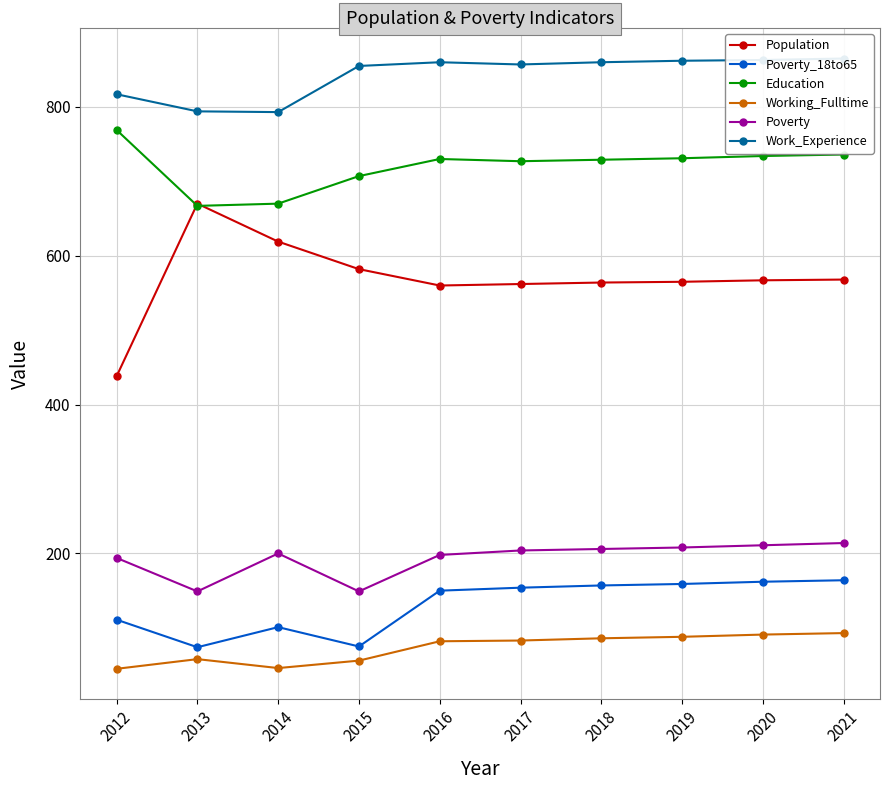

What is the greatest value displayed?

865